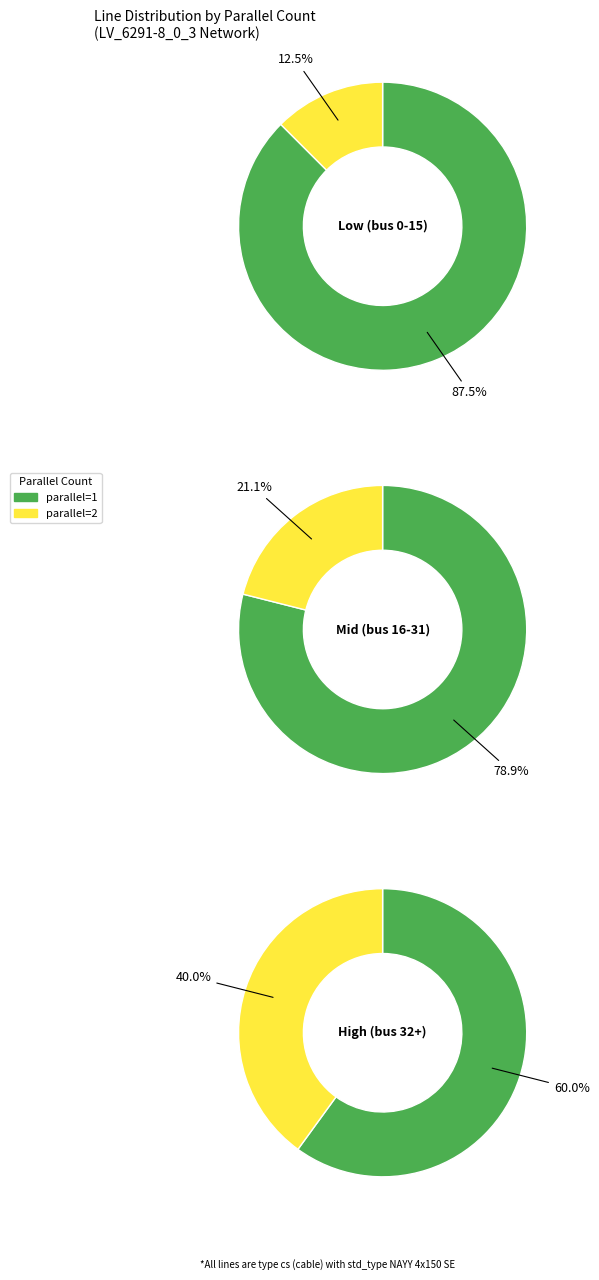

To the nearest percent, what portion does parallel=1 represent?

83%